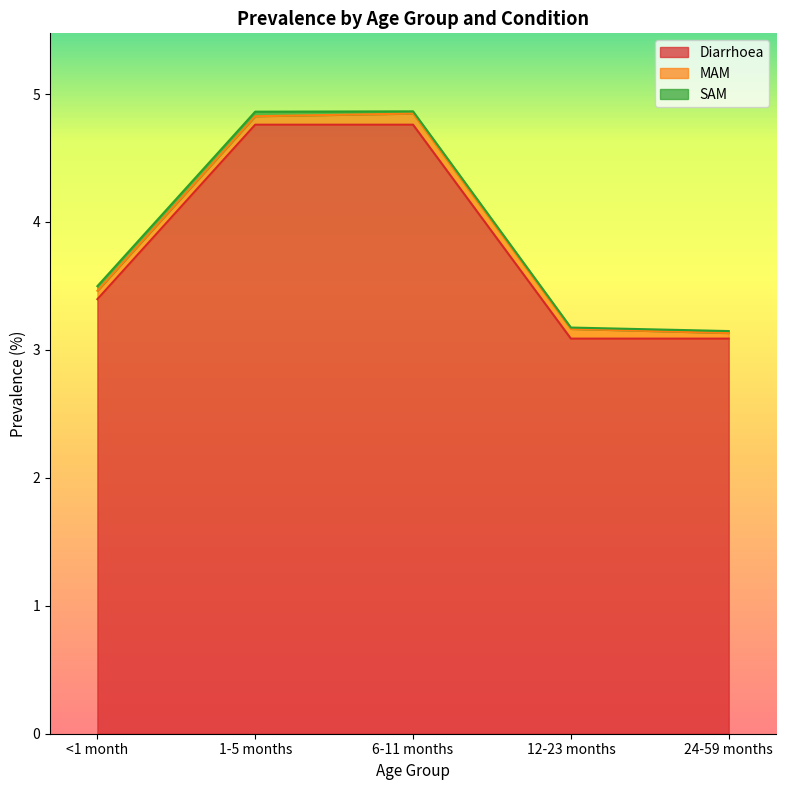

True or false: Diarrhoea and MAM cross at least once.

False